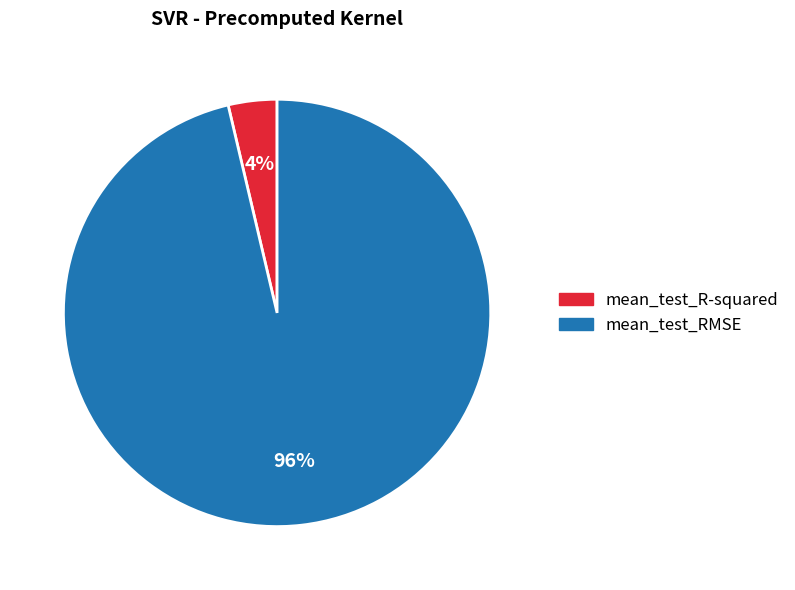

Between mean_test_RMSE and mean_test_R-squared, which is larger?

mean_test_RMSE